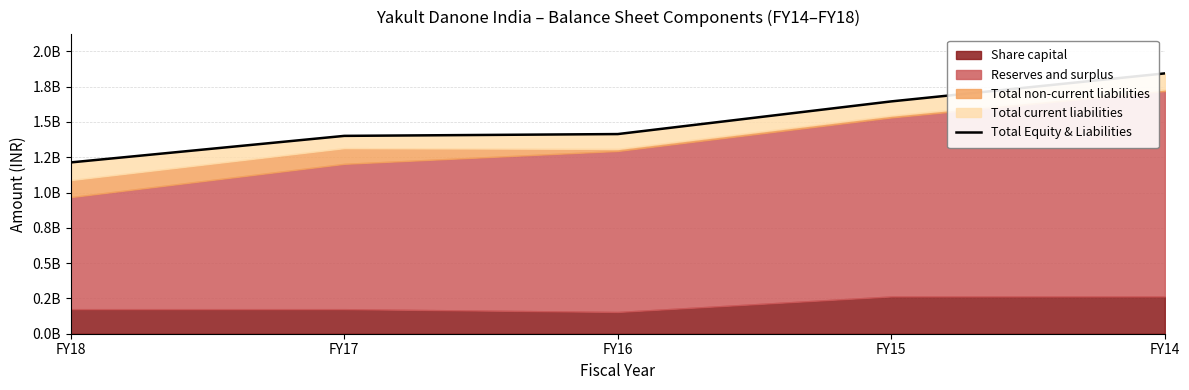

Between FY17 and FY14, which is larger?

FY14